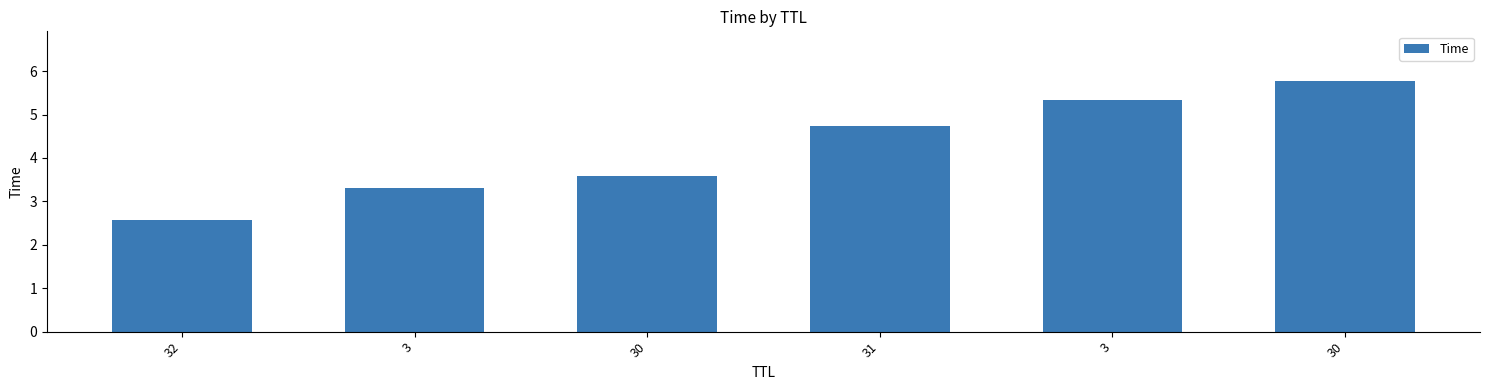

How many data points are above 4?

3